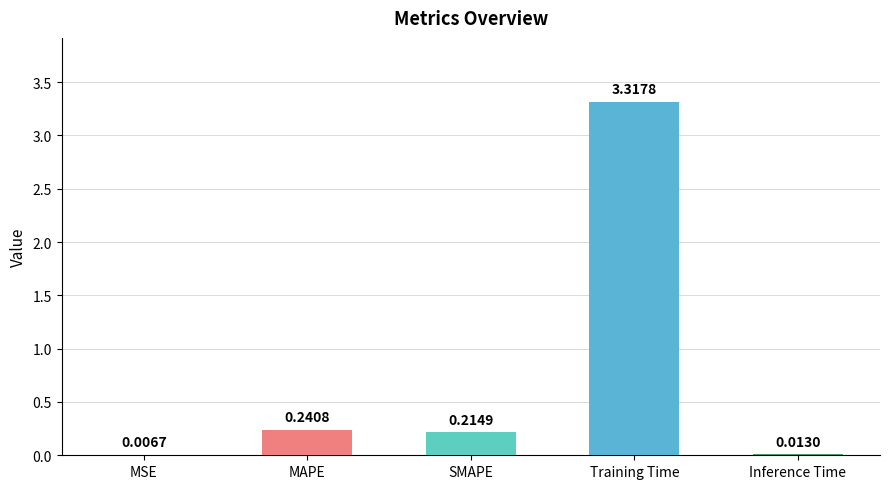

Which has a higher value, Inference Time or MSE?

Inference Time